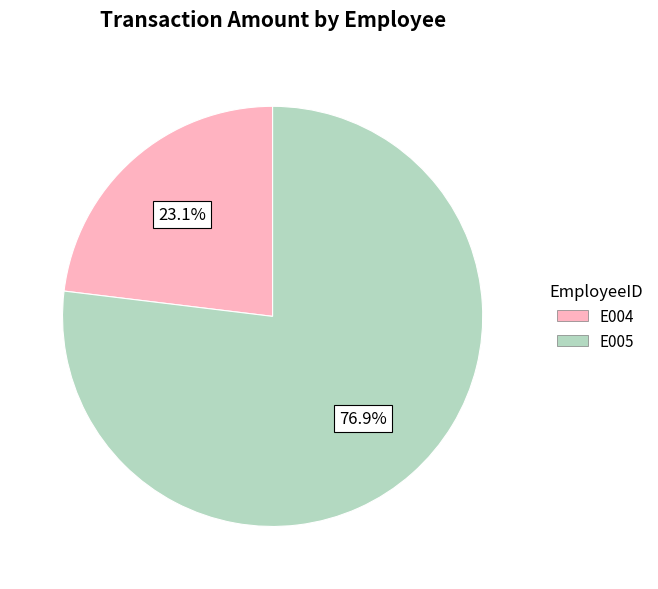

What percentage is the E004 slice, to the nearest percent?

23%